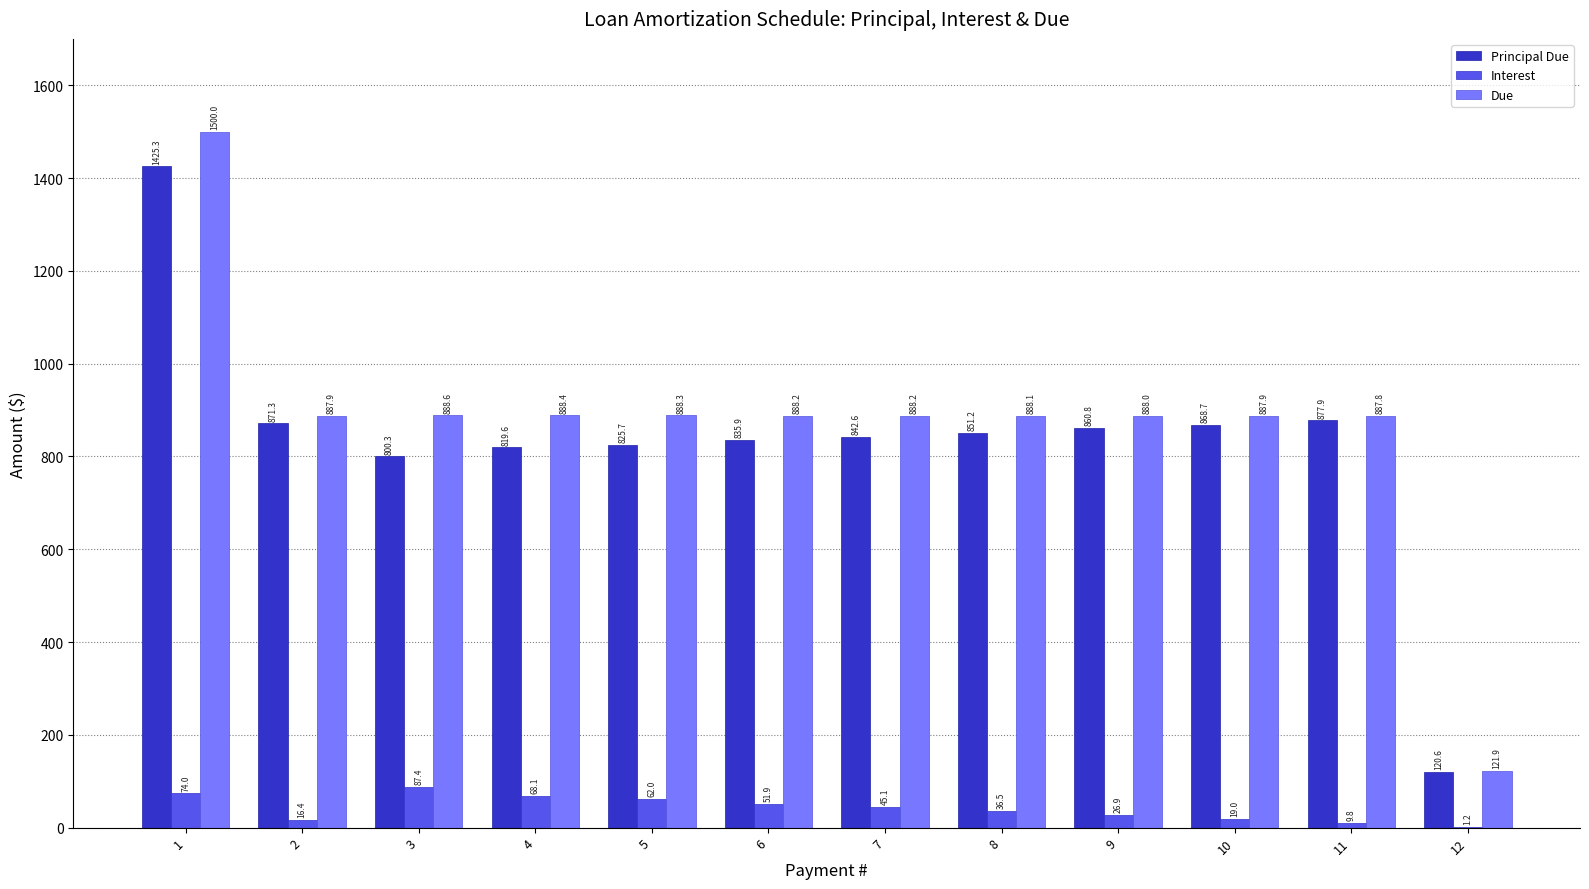

Which series has the largest total across all categories?

Due